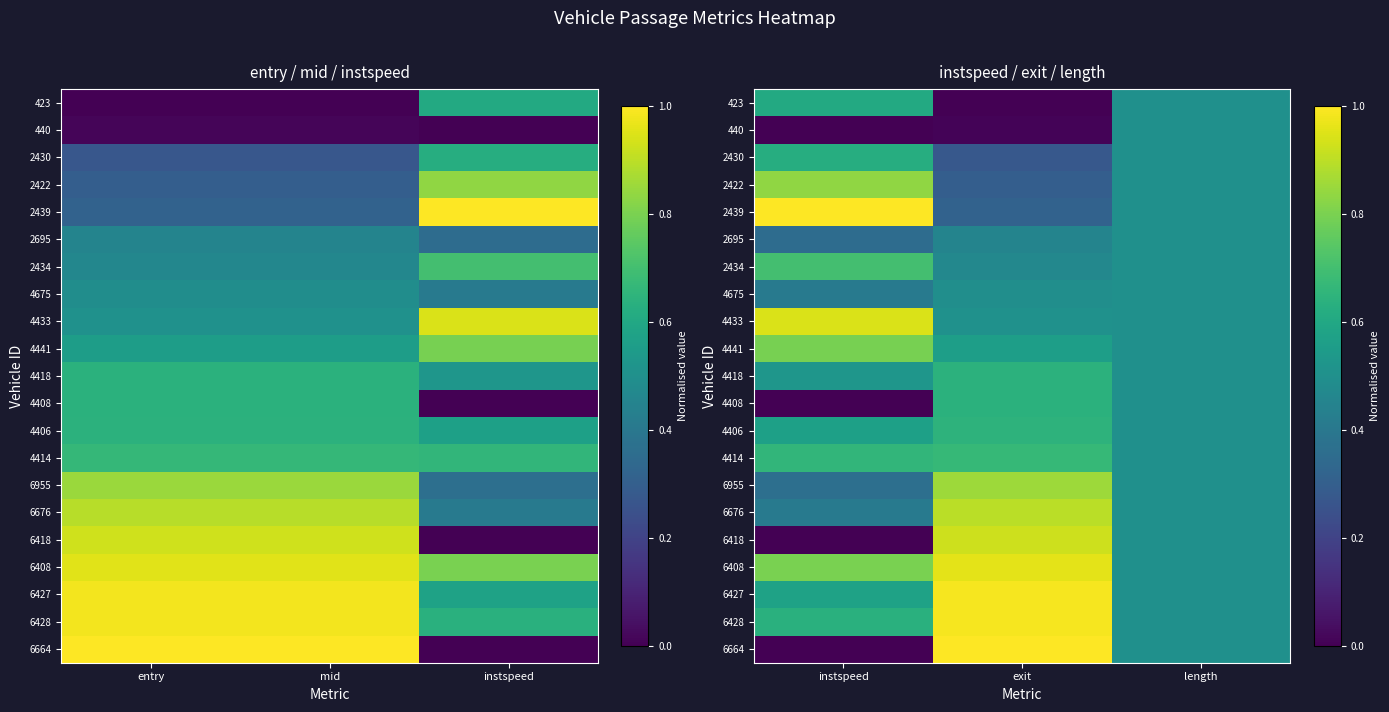

What is the lowest value of the 6955 series?

0.4